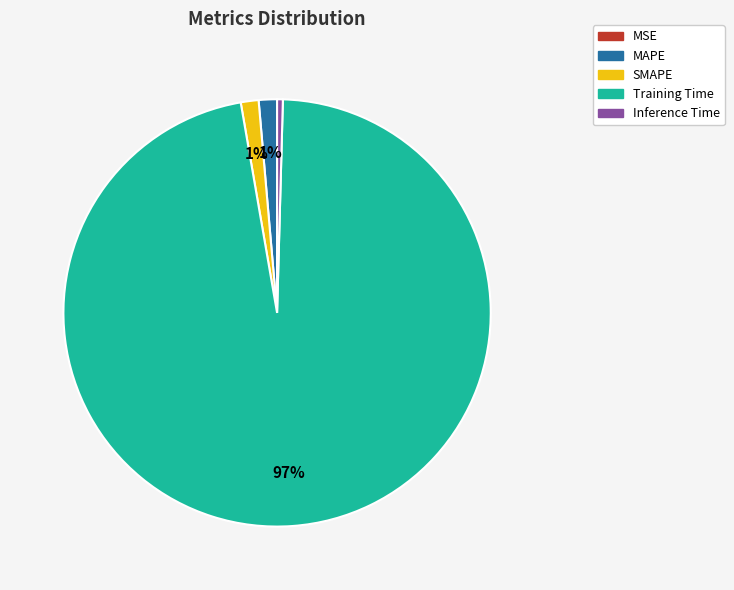

Is Training Time the majority of the pie?

Yes